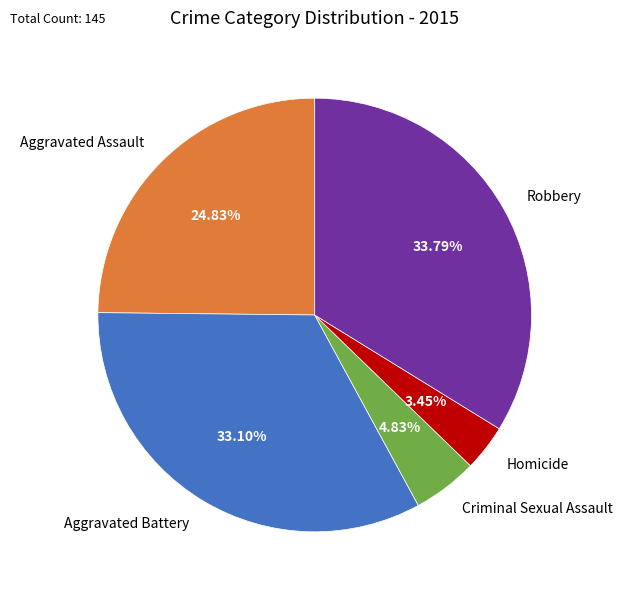

Is there any slice that represents more than half of the pie?

No